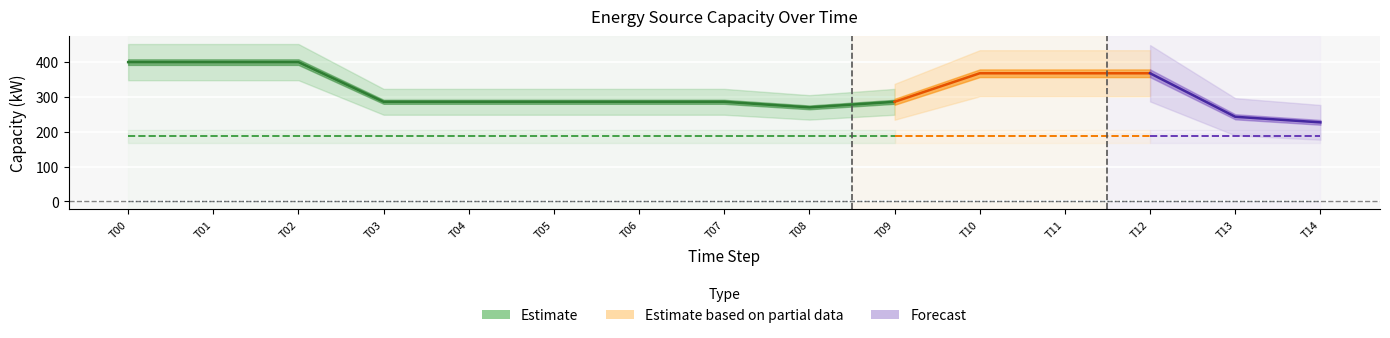

Where is Diesel Generator nearest to the value 313?

3